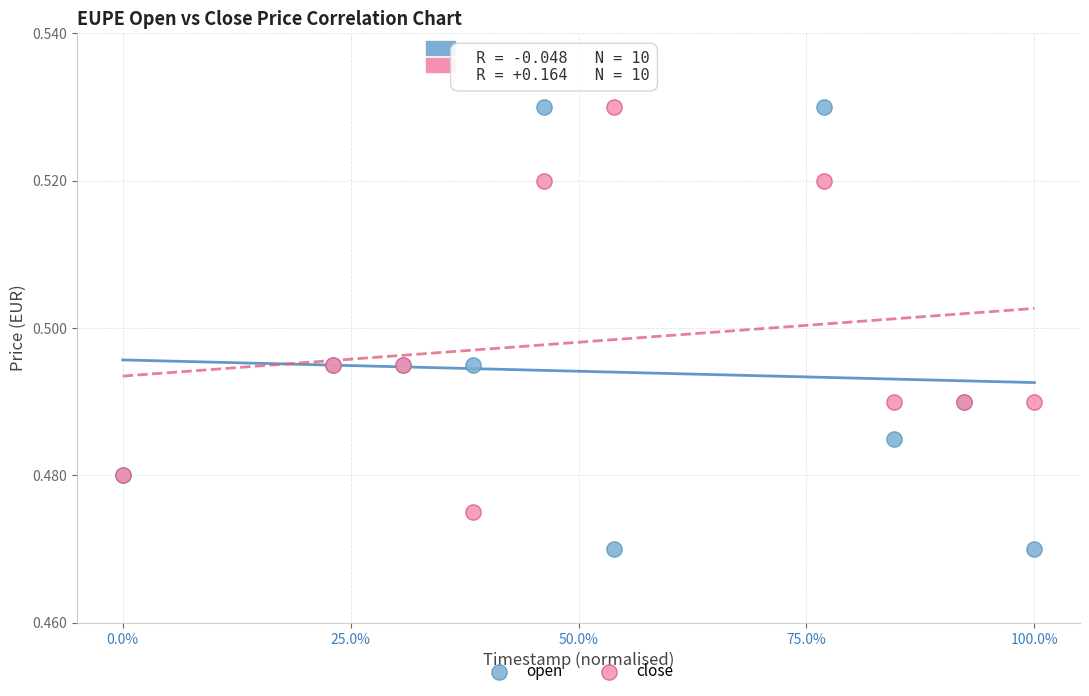

What are all the series names shown in the legend?

open, close